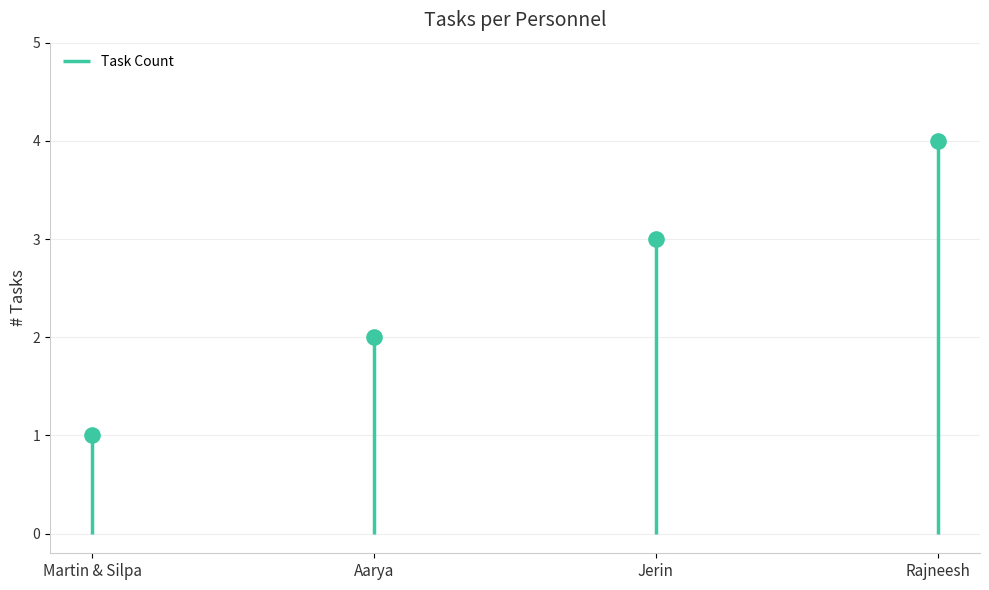

Between Martin & Silpa and Aarya, which is larger?

Aarya